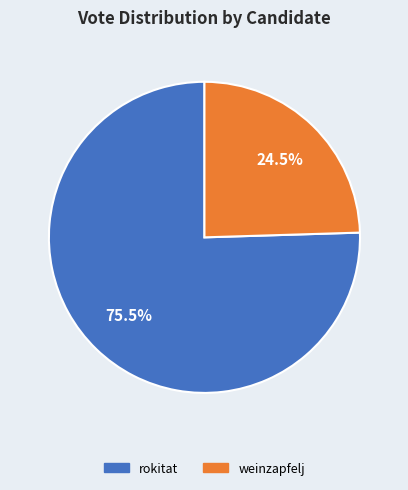

True or false: weinzapfelj accounts for 18% of the total.

False